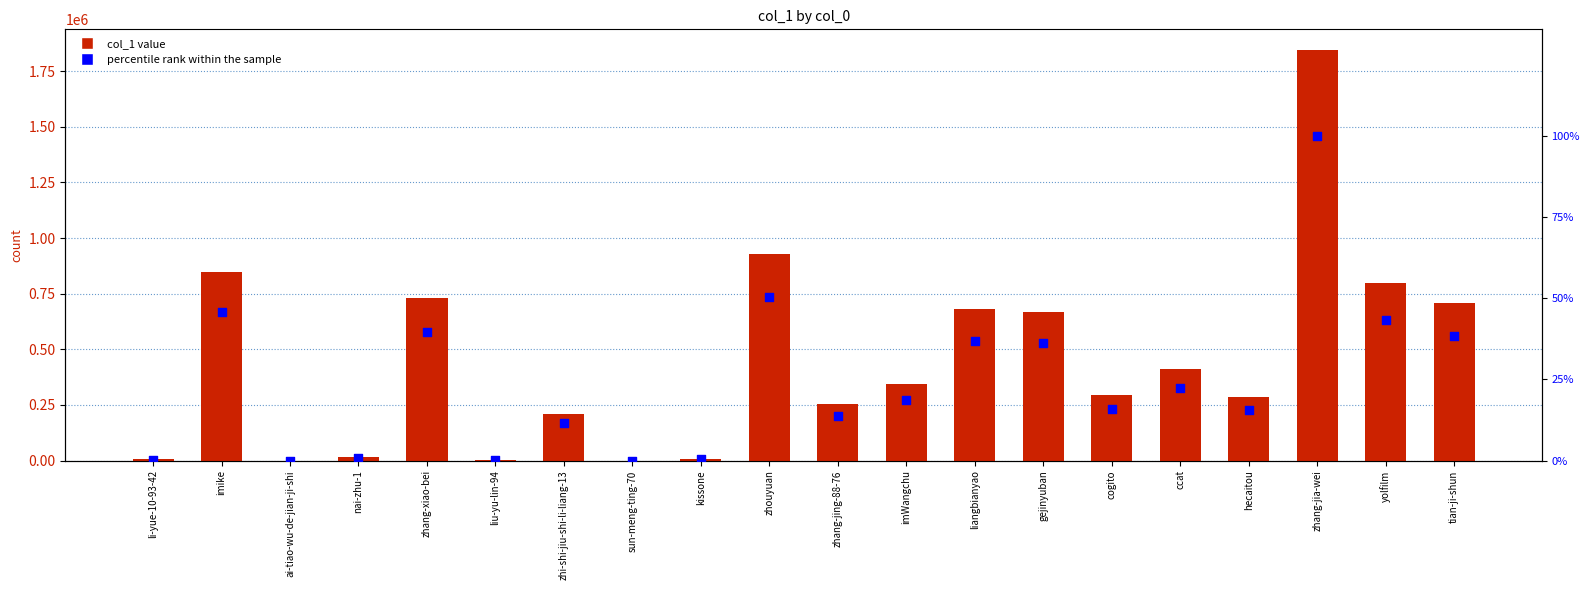

What is the total value across all series at liangbianyao?

679839.8